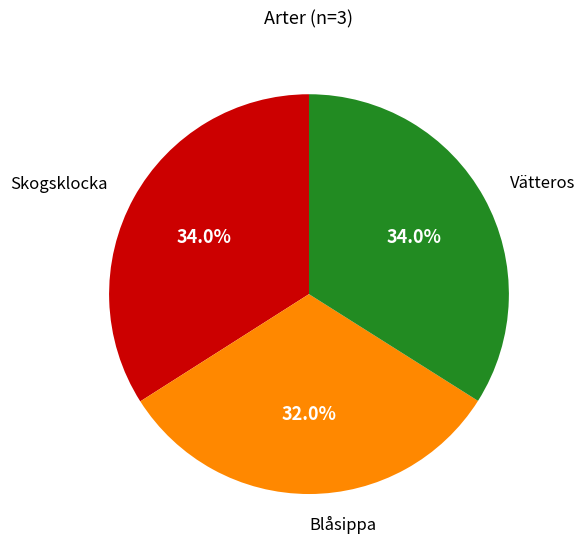

Does any single category account for the majority?

No